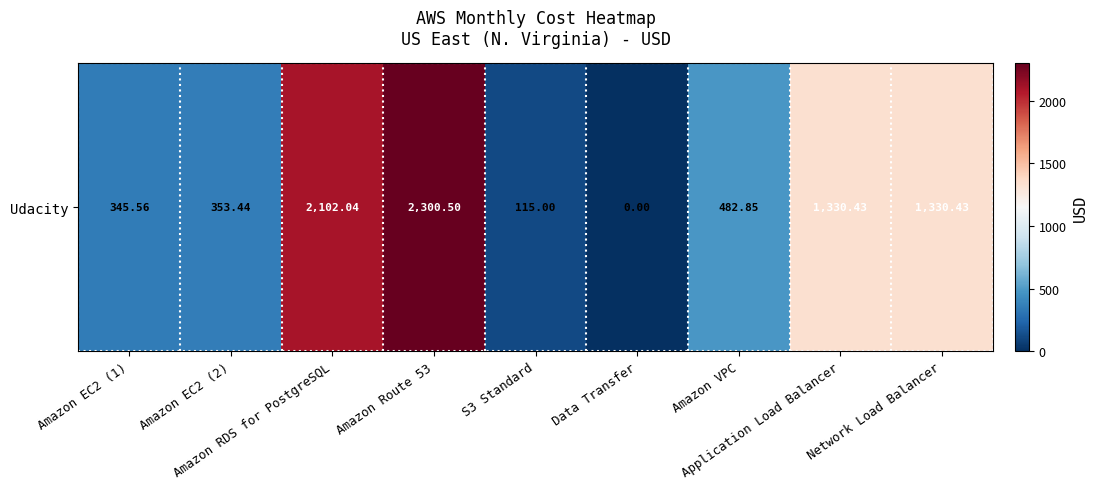

Count the number of values greater than 482.

5